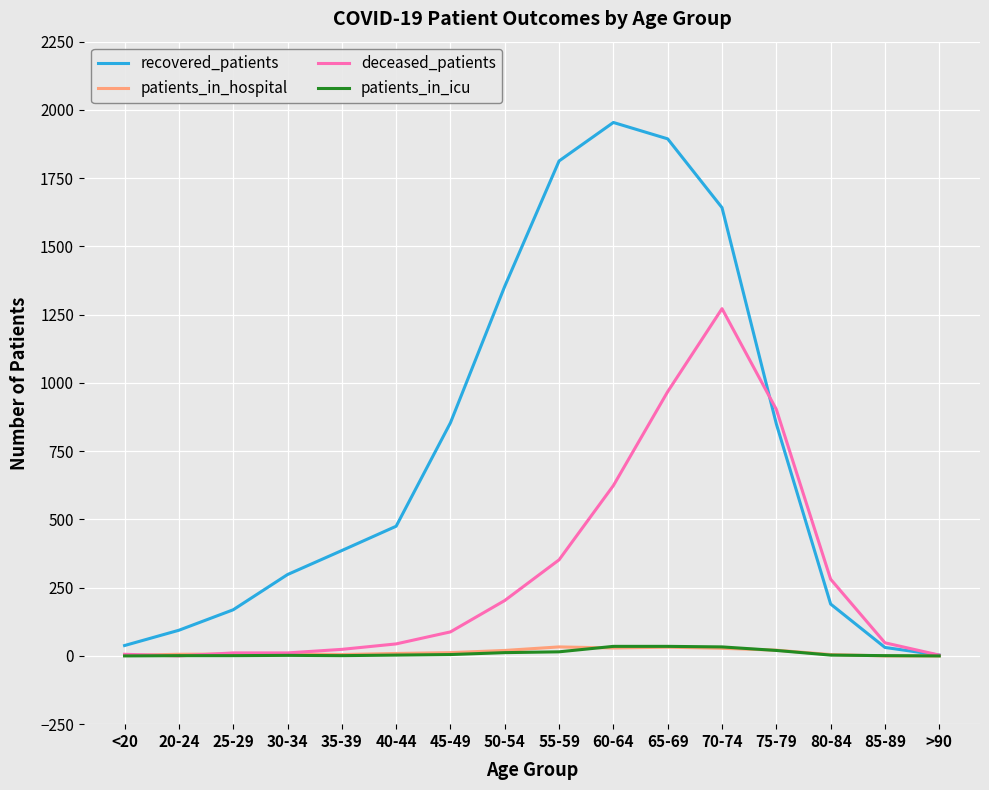

The value of recovered_patients at 20-24 is 94. True or false?

True